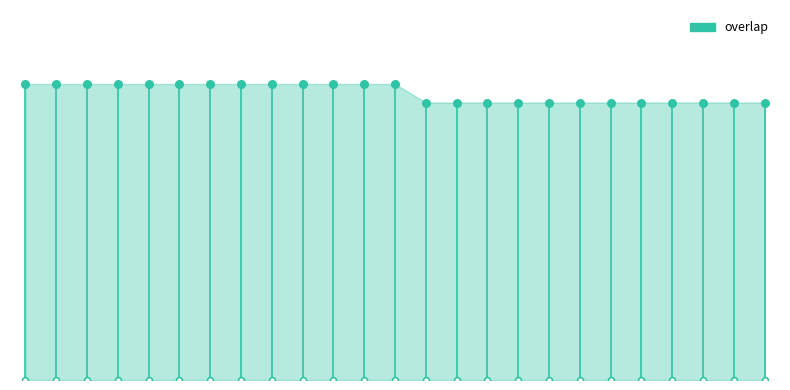

What is the ratio of the value at 292059 to the value at 126696?

1.0